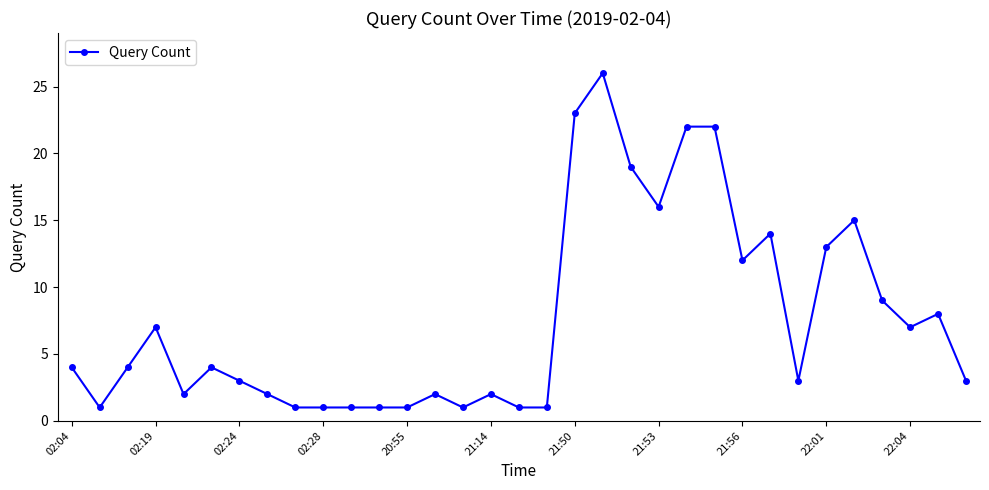

Is this an area chart (filled region under the line)?

No